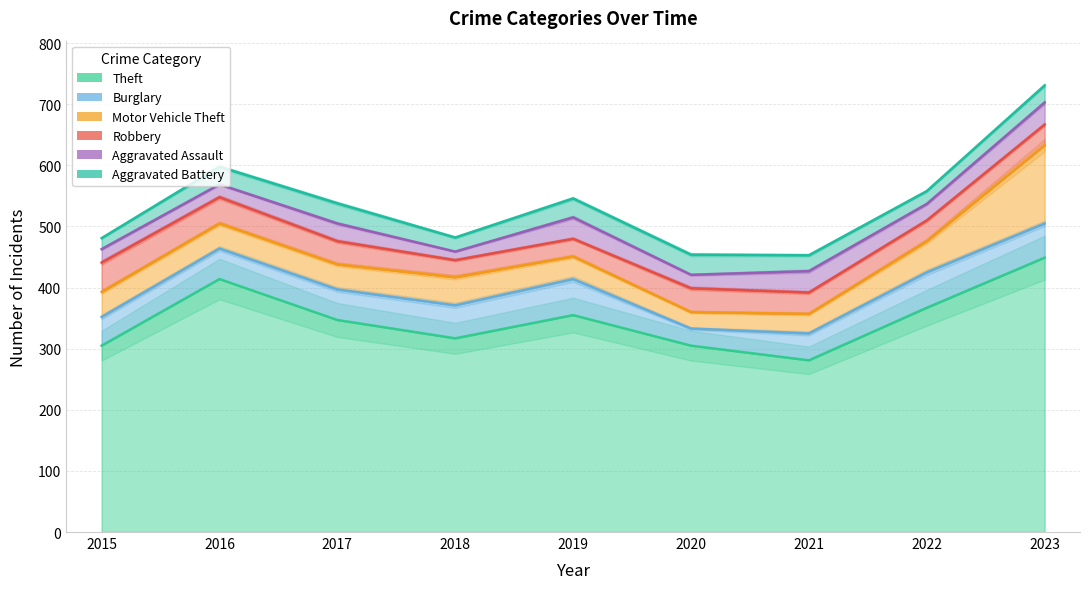

Which series has the widest spread of values?

Theft